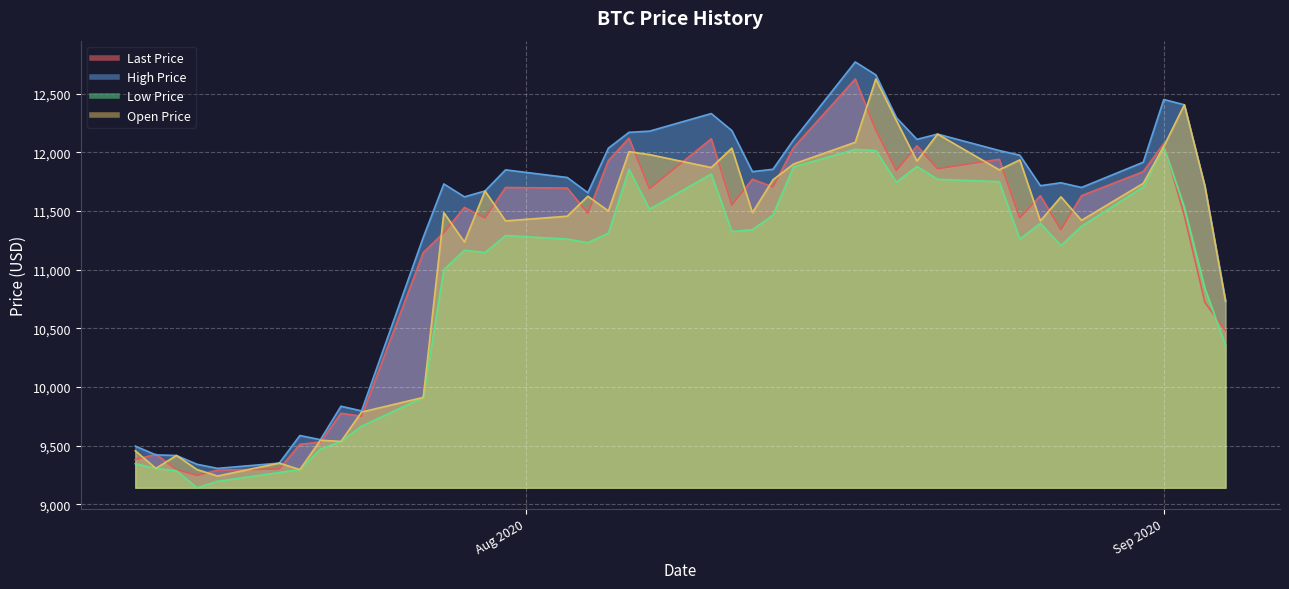

True or false: Open Price and Last Price cross at least once.

True